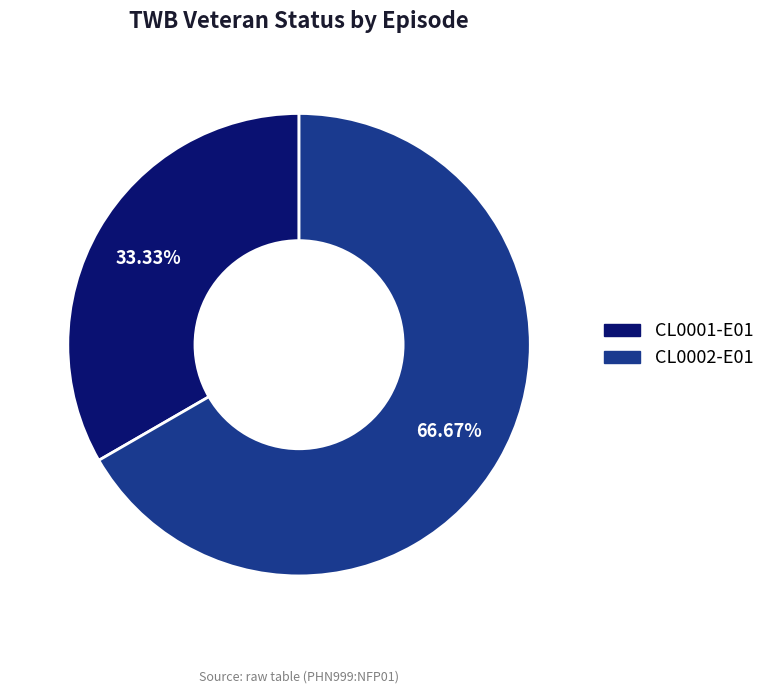

Is there a majority slice in this chart?

Yes